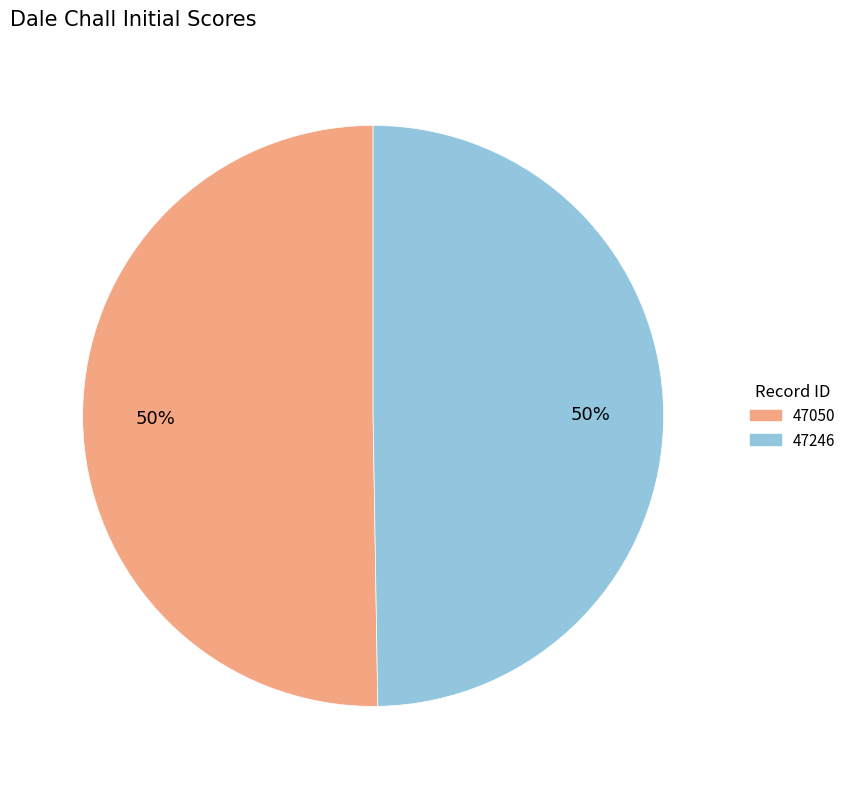

True or false: 47246 accounts for 35% of the total.

False